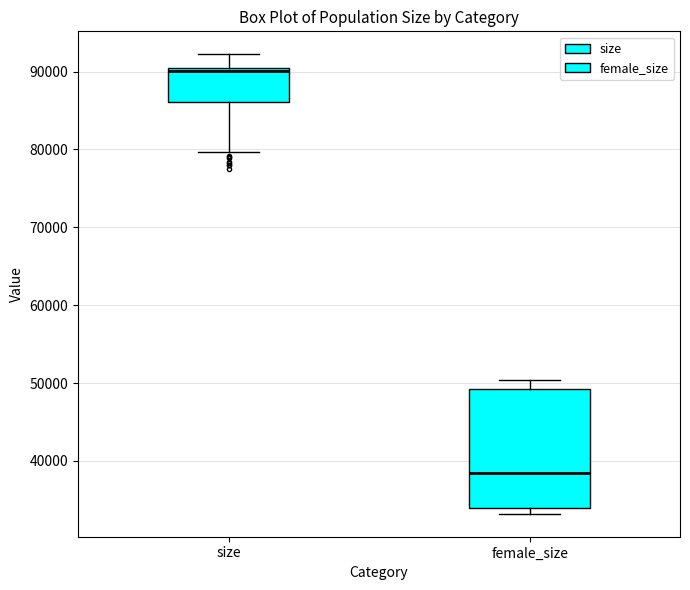

Comparing the boxes themselves (not the whiskers), which one is the tallest?

female_size